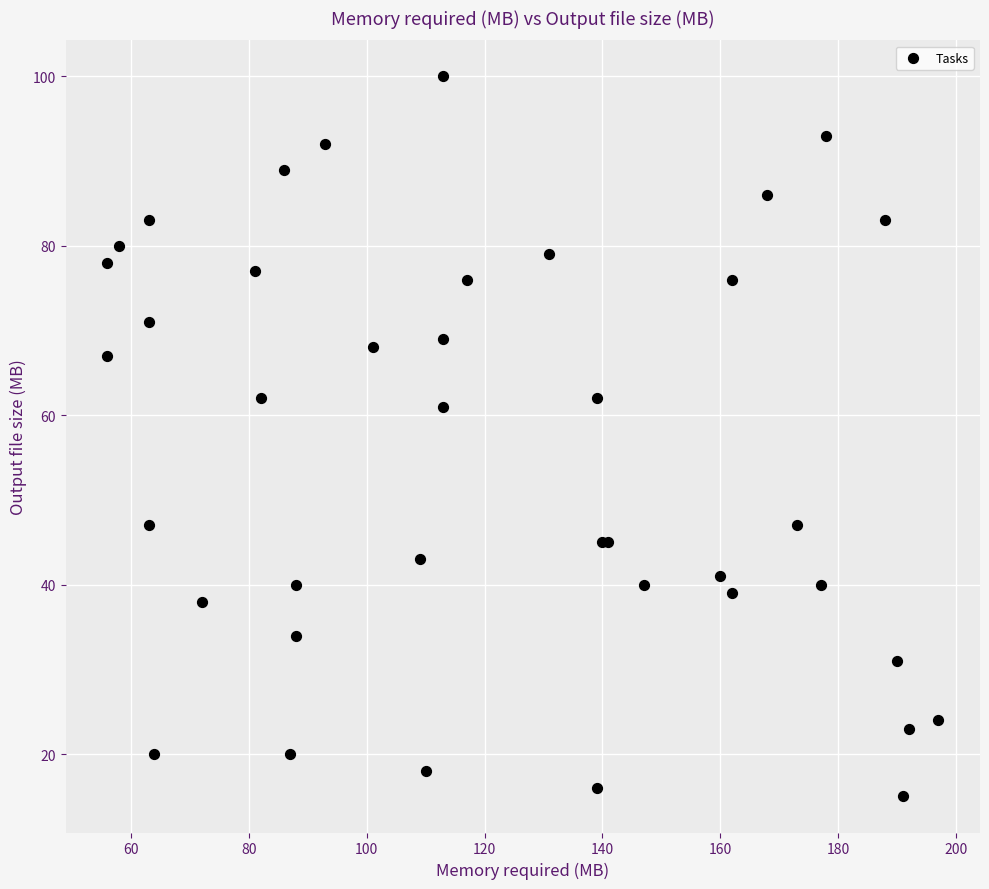

What Y value in the scatter plot is closest to 57?

61